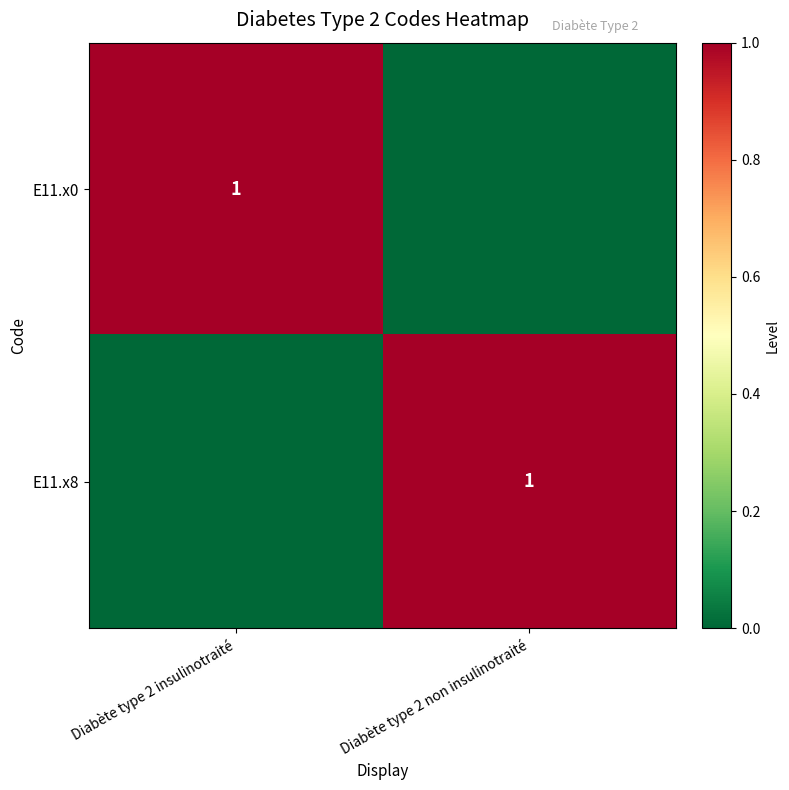

True or false: E11.x0 has a value of 1 at Diabète type 2 insulinotraité.

True